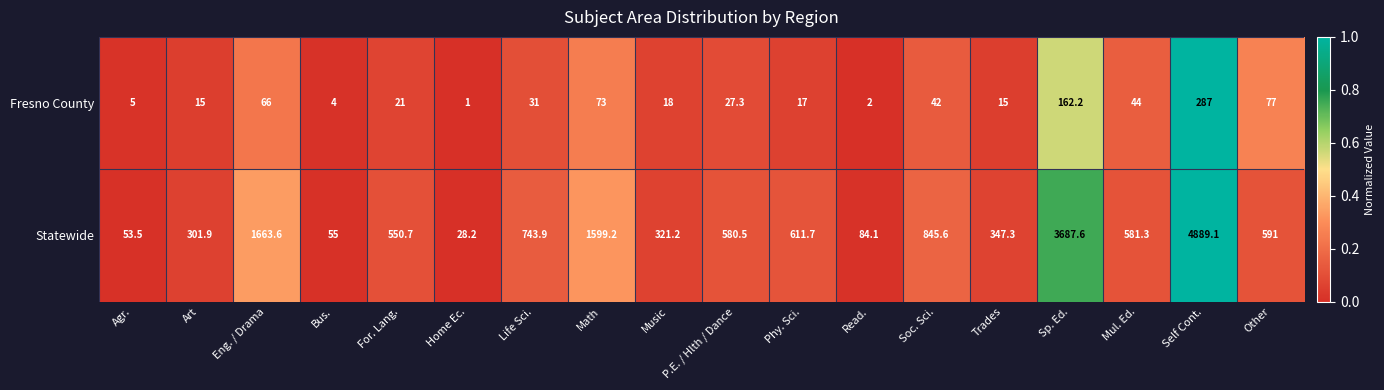

The Fresno County series shows 2.0 at Read.. True or false?

True